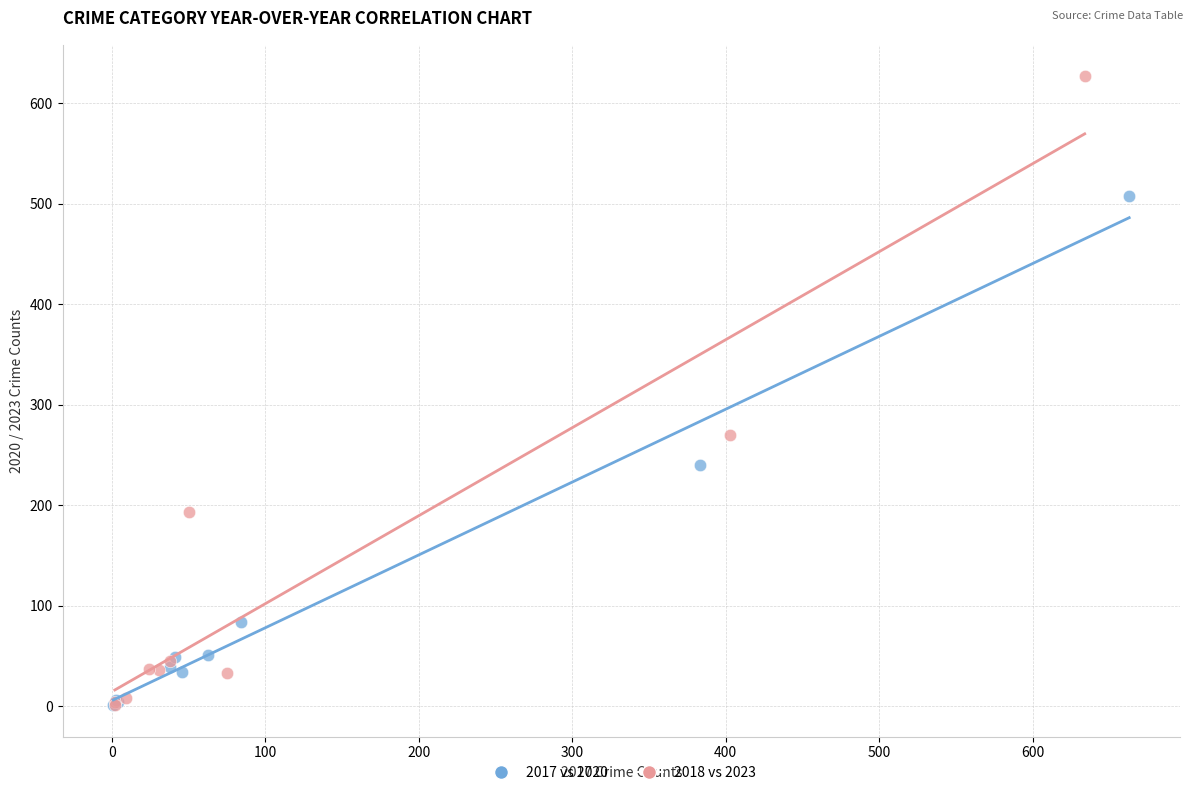

Which series contains the highest Y value?

2018 vs 2023